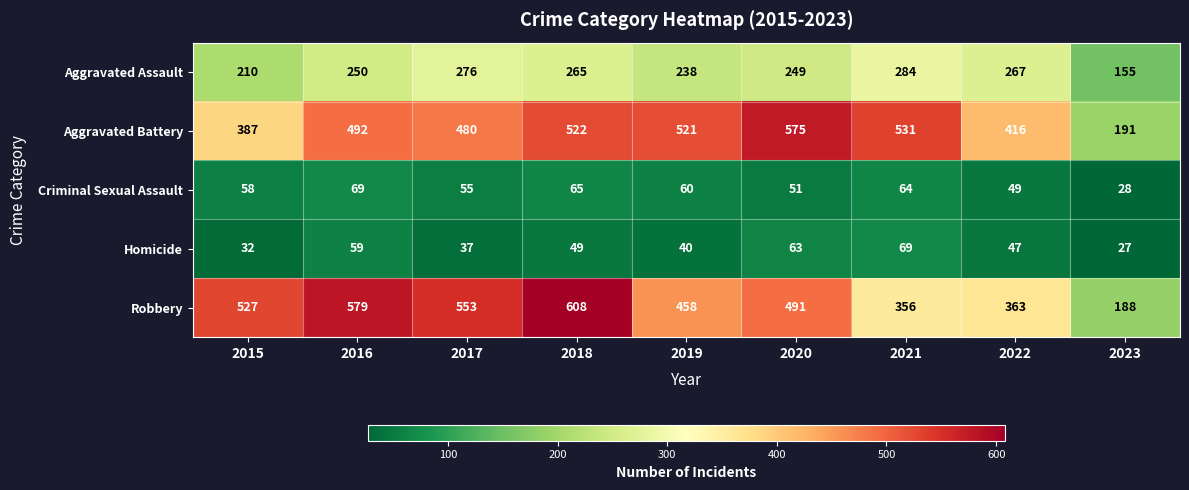

At 2017, list the series in order from smallest to largest.

Homicide, Criminal Sexual Assault, Aggravated Assault, Aggravated Battery, Robbery